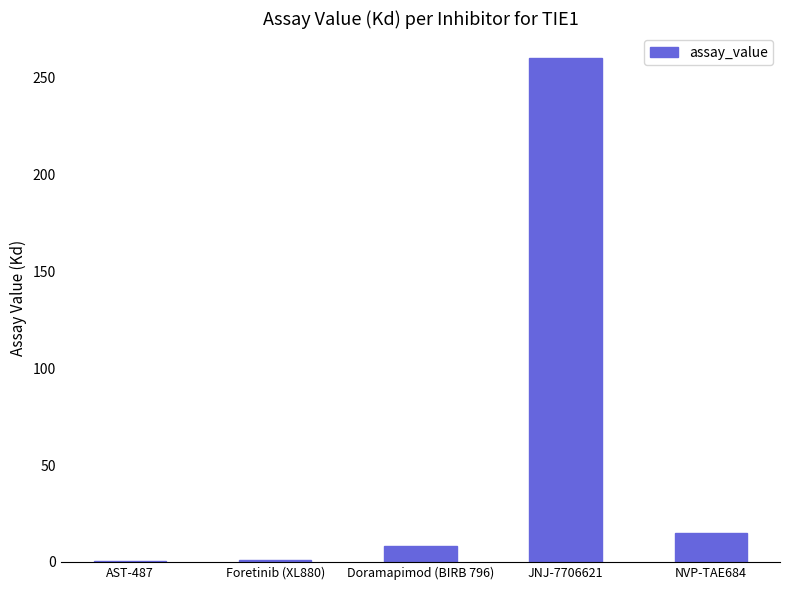

Where is the data nearest to the value 130?

NVP-TAE684